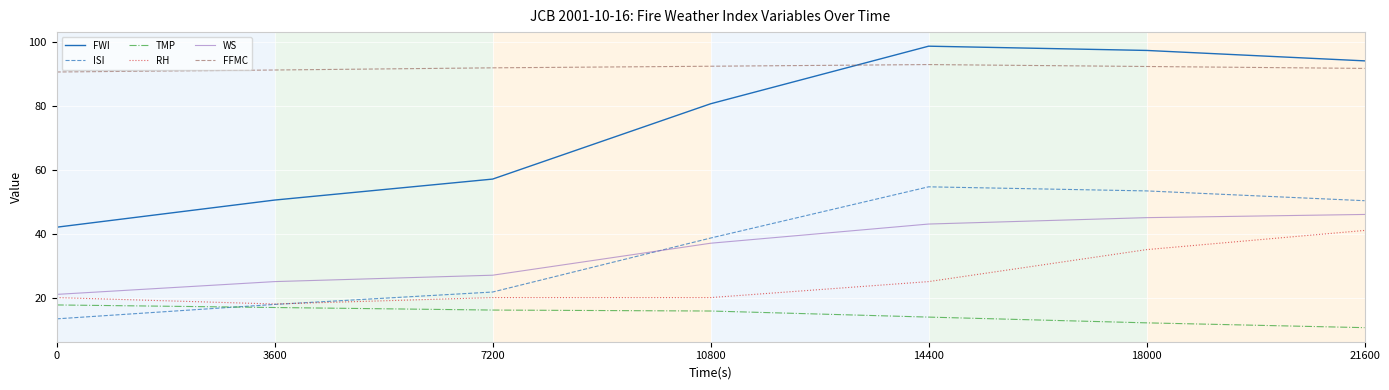

How many lines are shown in the chart?

6